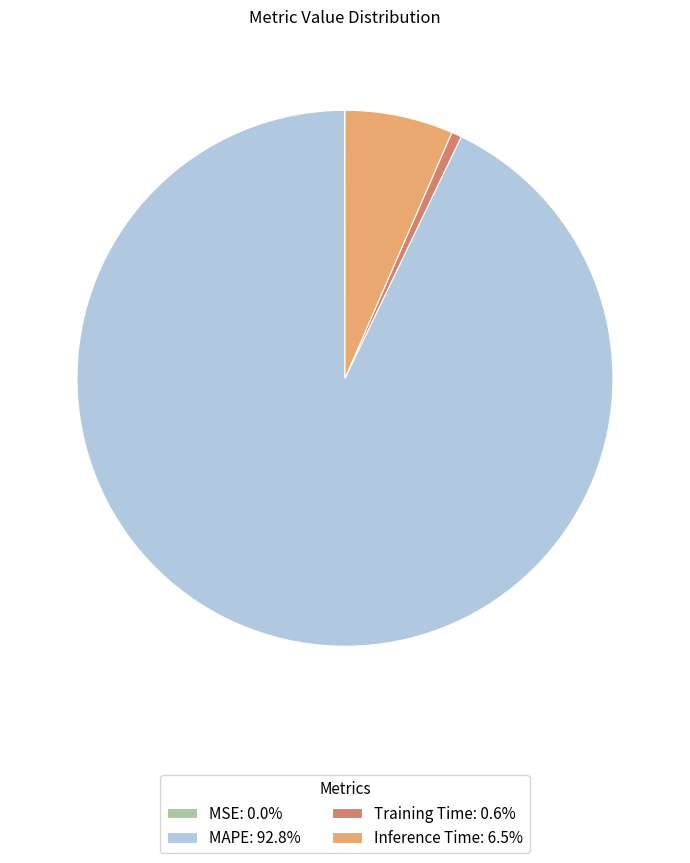

Does MAPE: 92.8% account for over 50% of the chart?

Yes